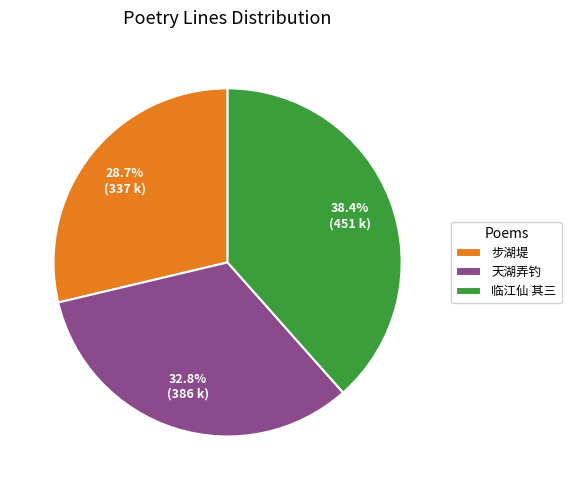

Is there any slice that represents more than half of the pie?

No